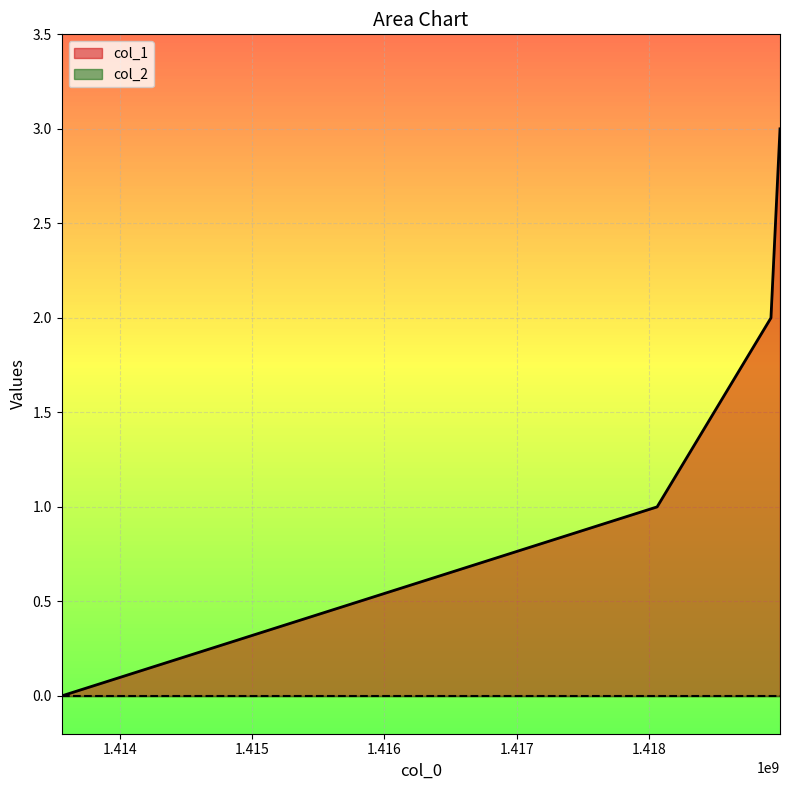

What is the value of the 2nd point from the left?

1